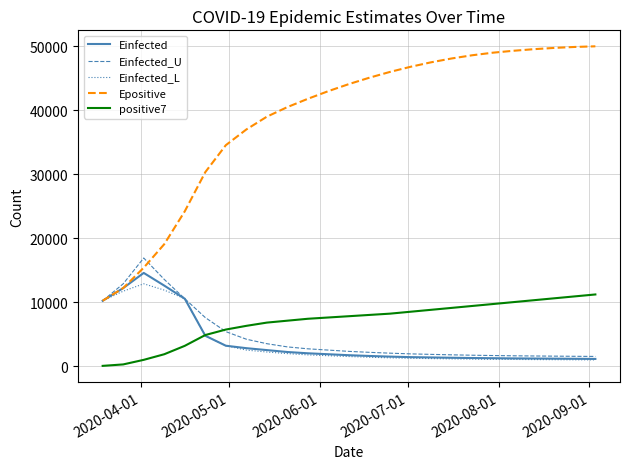

How many lines are shown in the chart?

5